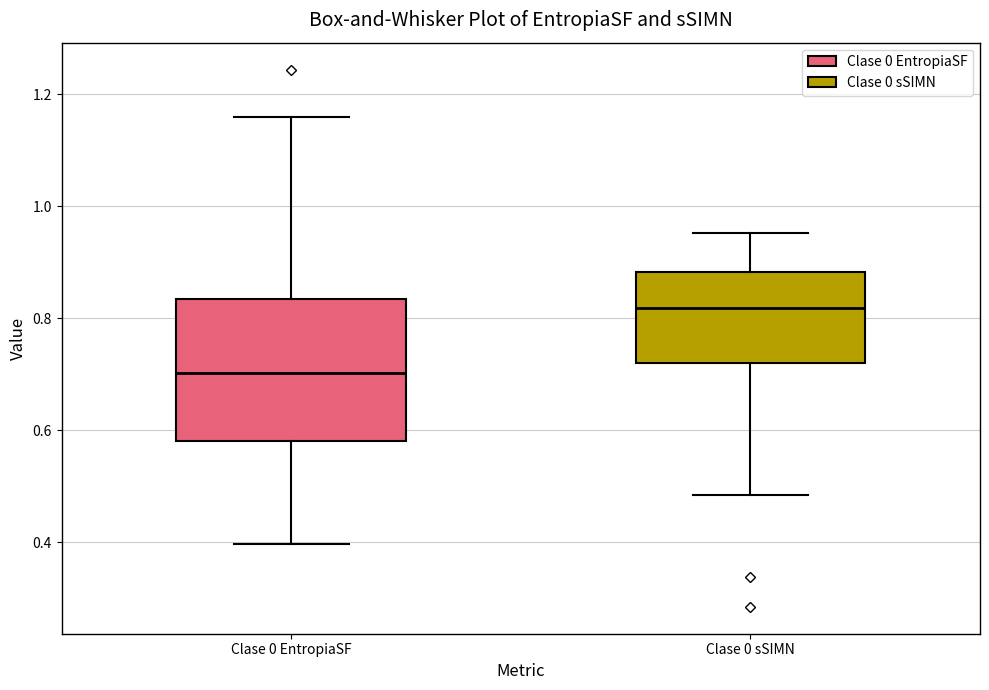

Comparing the boxes themselves (not the whiskers), which one is the tallest?

Clase 0 EntropiaSF